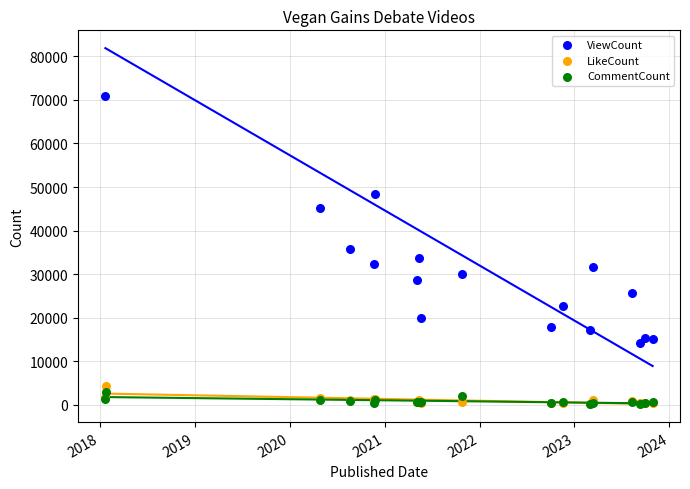

Is the value of CommentCount at 9 greater than the value of LikeCount at 2021?

Yes